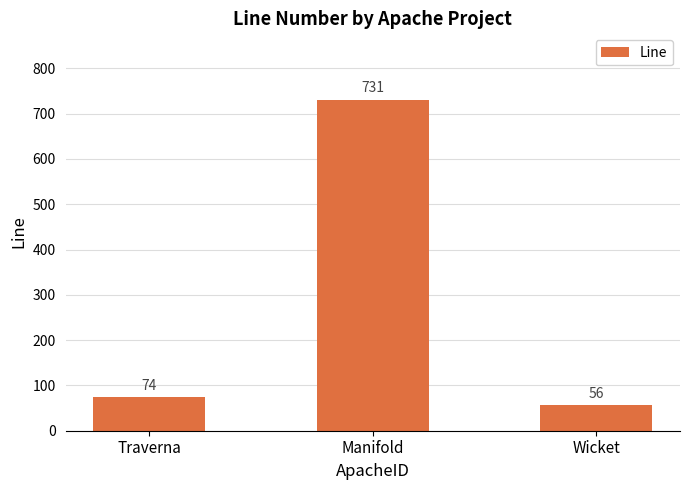

What is the maximum value shown in the chart?

731